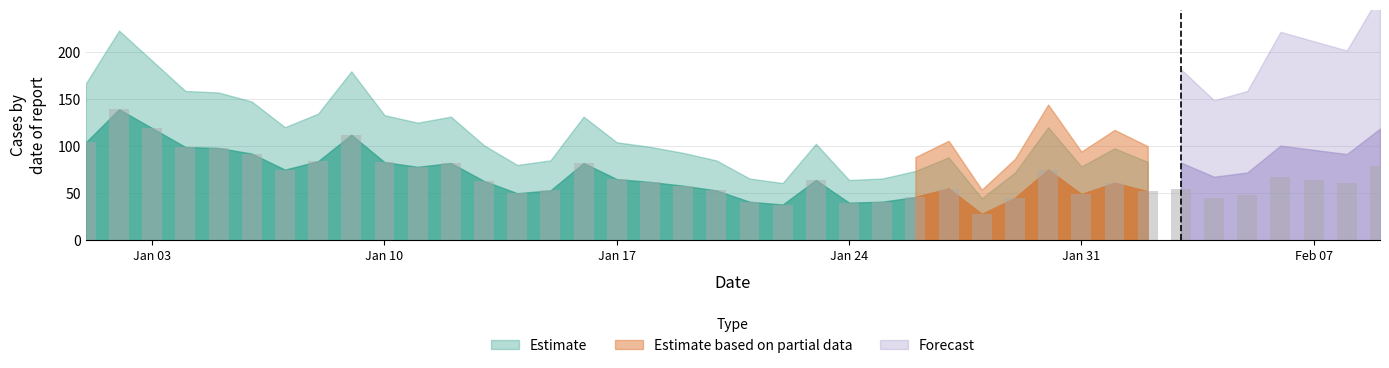

What is the value of the 14th bar from the left?

50